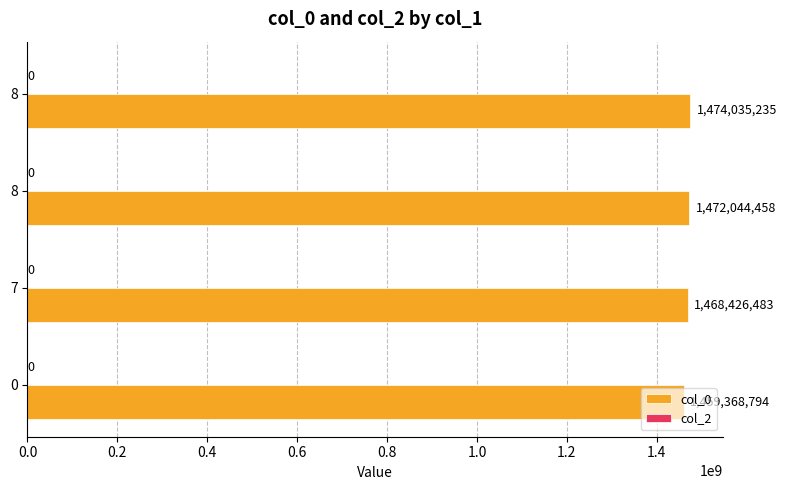

Are the bars horizontal?

Yes